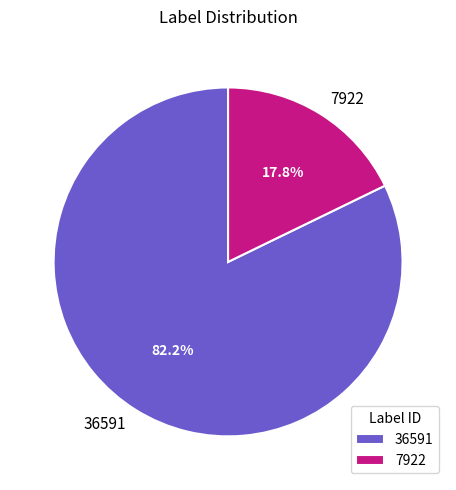

To the nearest percent, what portion does 7922 represent?

18%